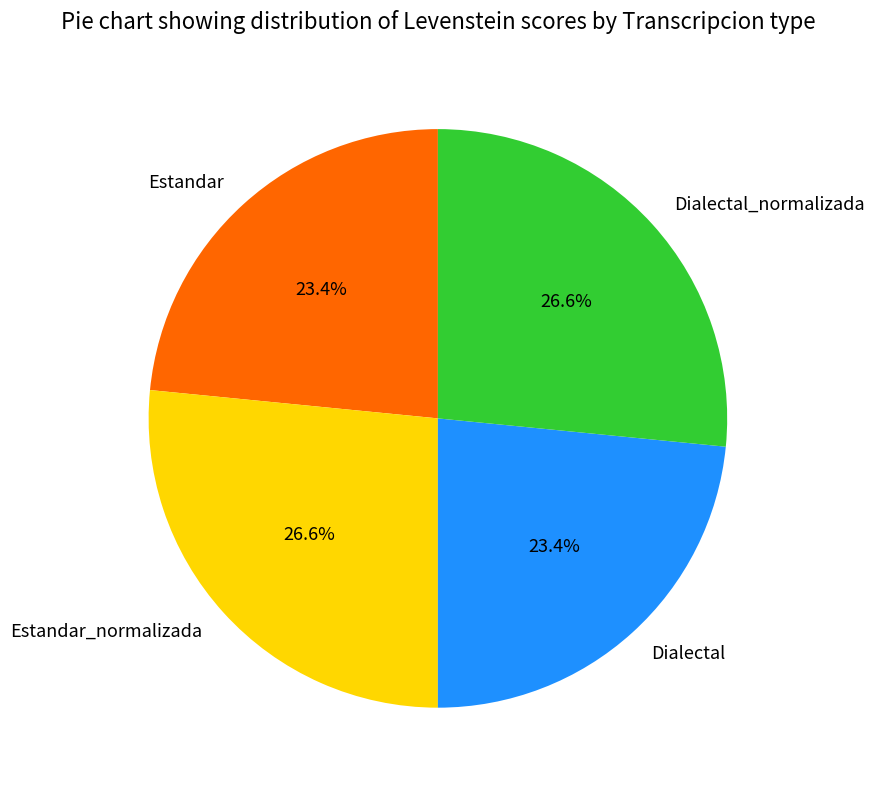

True or false: Dialectal accounts for 23% of the total.

True